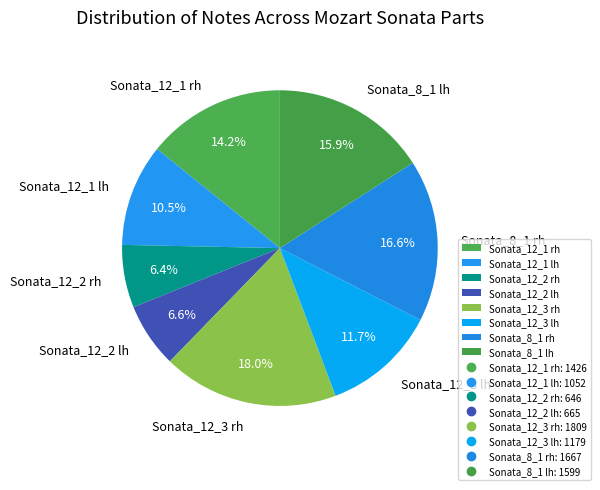

How much of the chart is everything except Sonata_8_1 lh?

84.1%